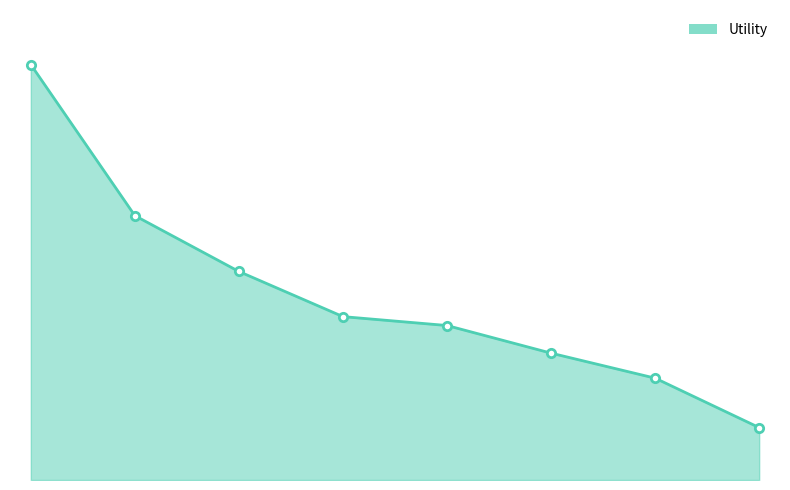

Is this an area chart (filled region under the line)?

Yes